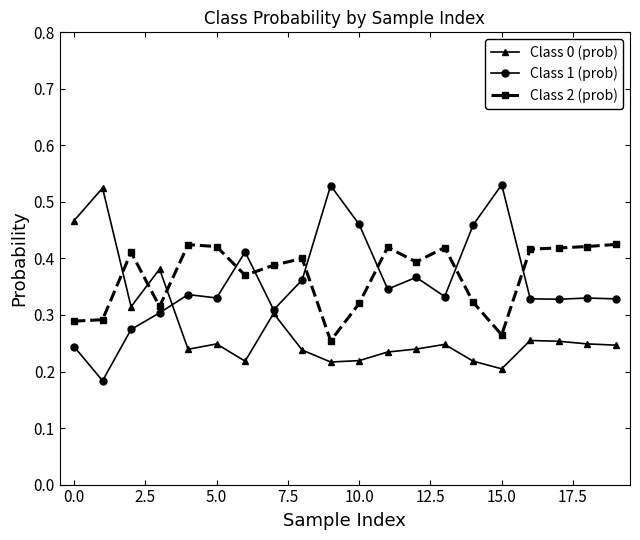

True or false: Class 2 (prob) has more than 2 interior local peaks.

True